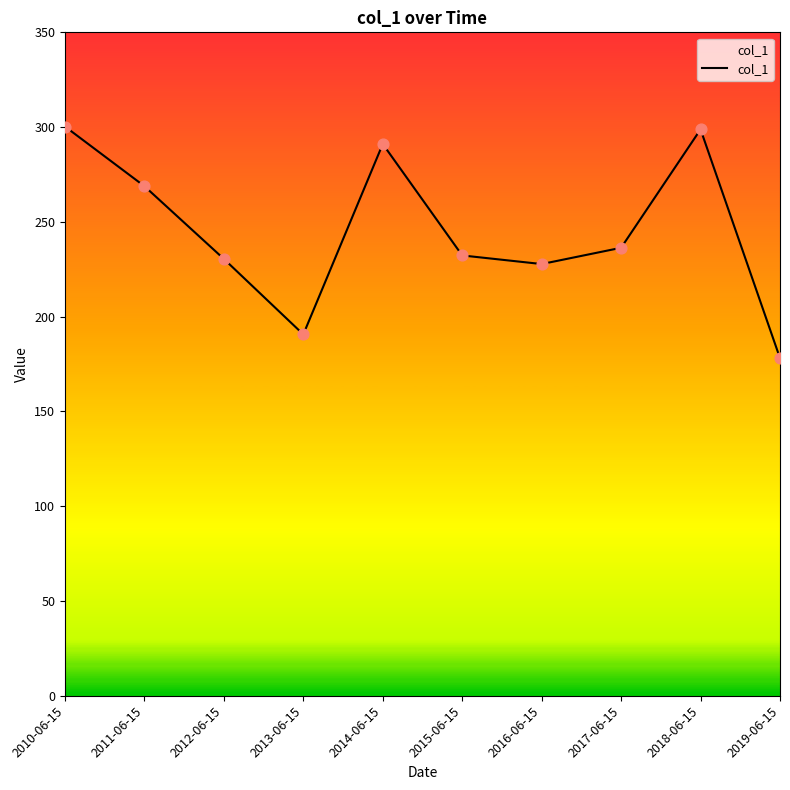

Between 2019-06-15 and 2011-06-15, which is larger?

2011-06-15